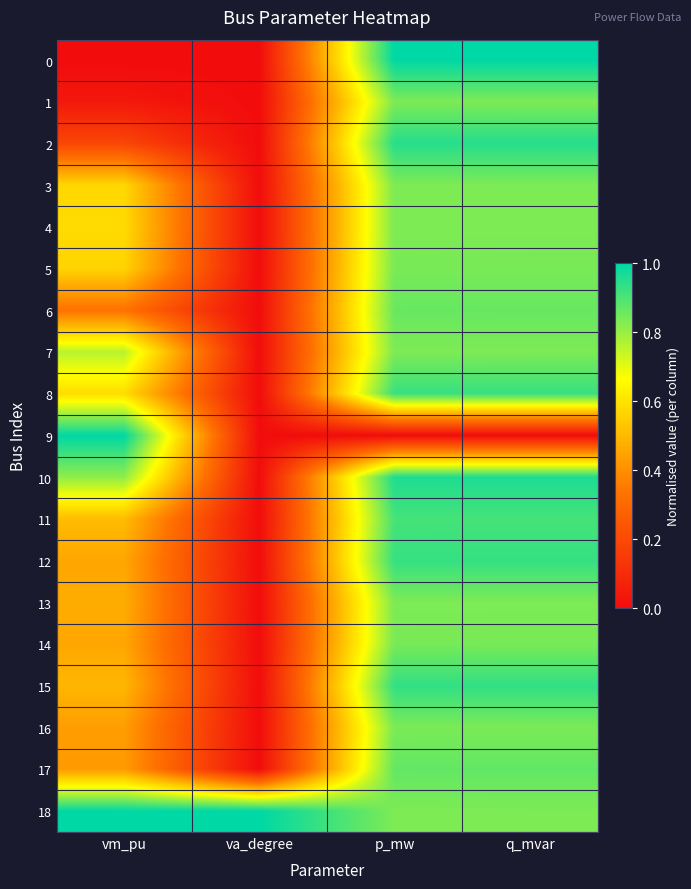

Reading left to right, what are all the values shown in this chart?

0: vm_pu=0.0	va_degree=0.0	p_mw=1.0	q_mvar=1.0
1: vm_pu=0.0	va_degree=0.0	p_mw=0.8	q_mvar=0.8
2: vm_pu=0.2	va_degree=0.0	p_mw=0.9	q_mvar=0.9
3: vm_pu=0.6	va_degree=0.0	p_mw=0.8	q_mvar=0.8
4: vm_pu=0.6	va_degree=0.0	p_mw=0.8	q_mvar=0.8
5: vm_pu=0.6	va_degree=0.0	p_mw=0.8	q_mvar=0.8
6: vm_pu=0.3	va_degree=0.0	p_mw=0.9	q_mvar=0.9
7: vm_pu=0.8	va_degree=0.0	p_mw=0.8	q_mvar=0.8
8: vm_pu=0.6	va_degree=0.0	p_mw=0.9	q_mvar=0.9
9: vm_pu=1.0	va_degree=0.0	p_mw=0.0	q_mvar=0.0
10: vm_pu=0.8	va_degree=0.0	p_mw=1.0	q_mvar=1.0
11: vm_pu=0.5	va_degree=0.0	p_mw=0.9	q_mvar=0.9
12: vm_pu=0.5	va_degree=0.0	p_mw=0.9	q_mvar=0.9
13: vm_pu=0.5	va_degree=0.0	p_mw=0.8	q_mvar=0.8
14: vm_pu=0.5	va_degree=0.0	p_mw=0.8	q_mvar=0.8
15: vm_pu=0.5	va_degree=0.0	p_mw=0.9	q_mvar=0.9
16: vm_pu=0.4	va_degree=0.0	p_mw=0.8	q_mvar=0.8
17: vm_pu=0.4	va_degree=0.0	p_mw=0.9	q_mvar=0.9
18: vm_pu=1.0	va_degree=1.0	p_mw=0.8	q_mvar=0.8